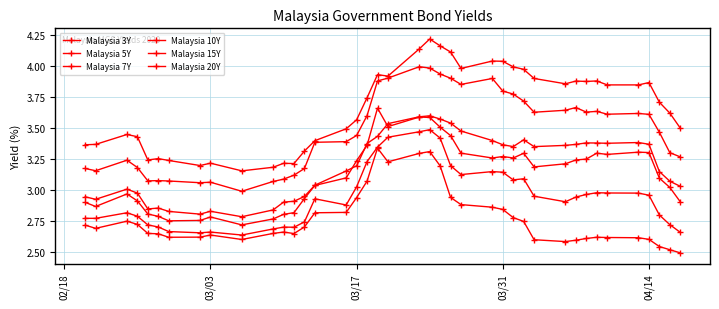

What is the value of the Malaysia 5Y point at the 9th from the left?

2.7